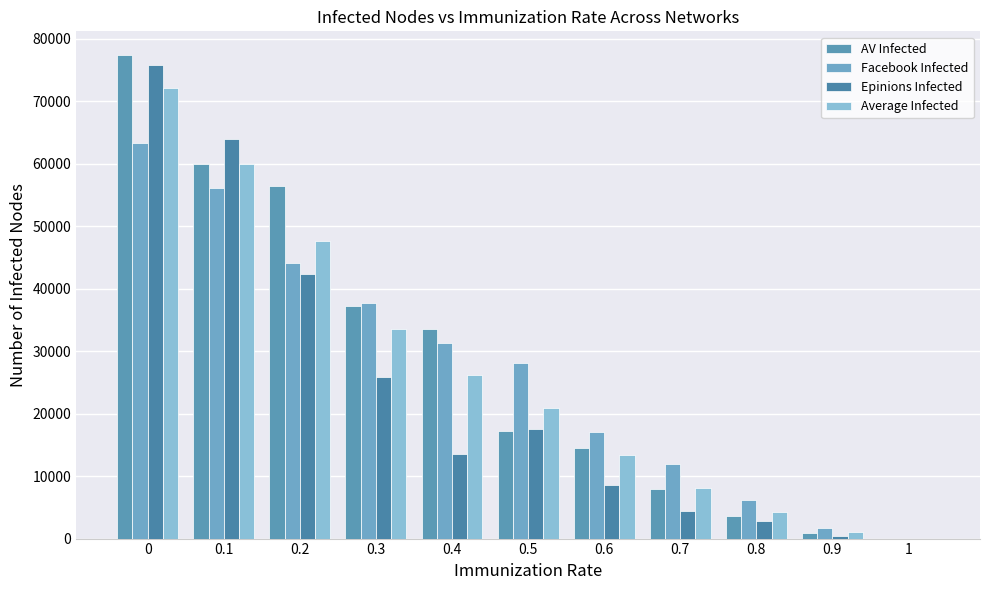

What is the value of the Average Infected bar at the 1st from the left?

72208.7